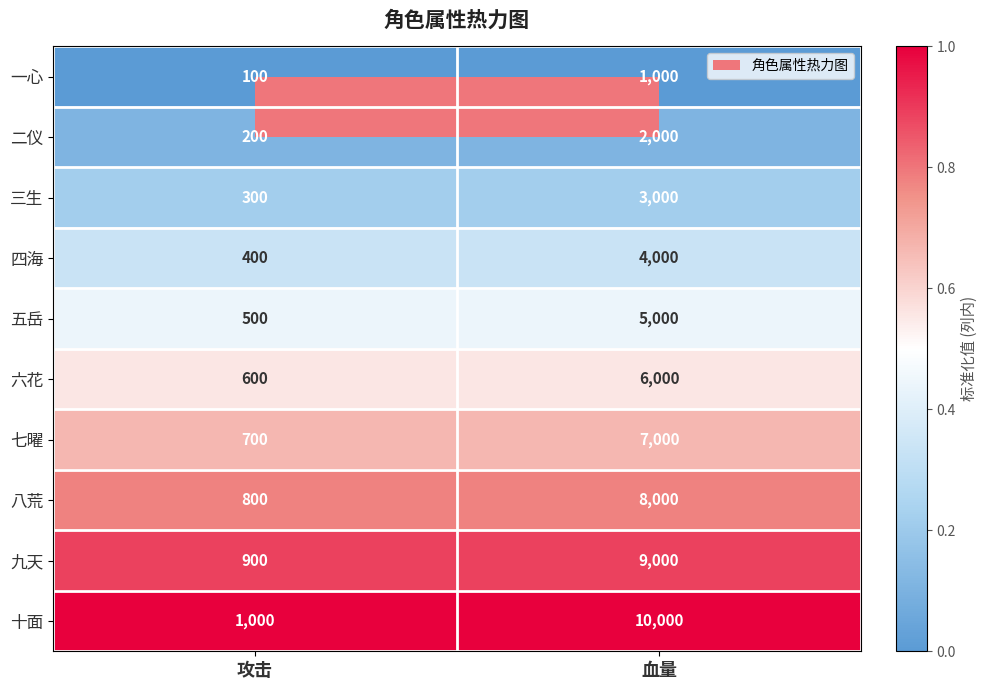

The value of 九天 at 血量 is 13797. True or false?

False